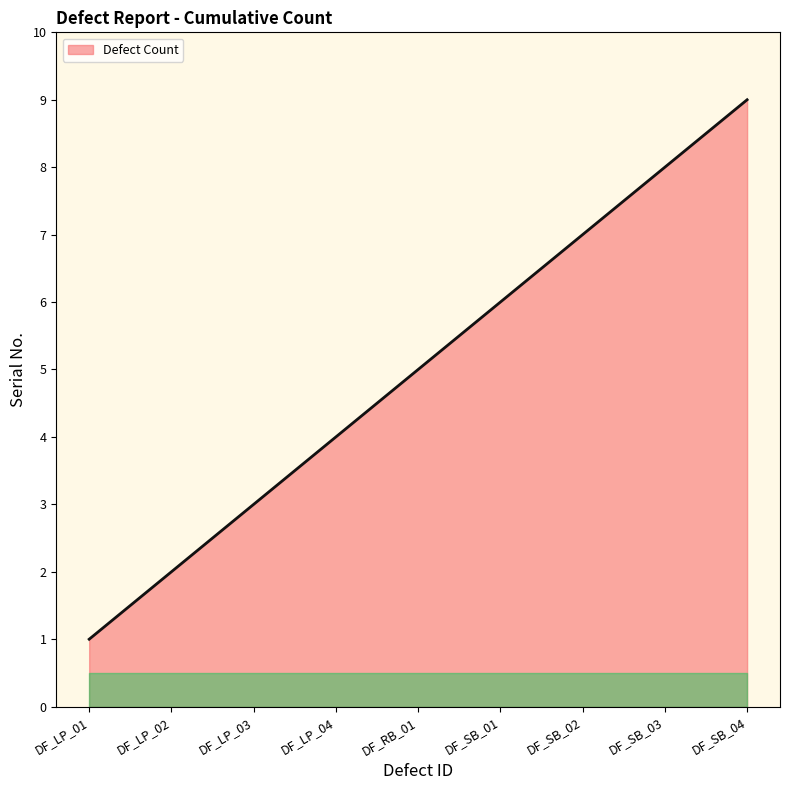

Reading left to right, list all the values displayed in this chart.

1	2	3	4	5	6	7	8	9